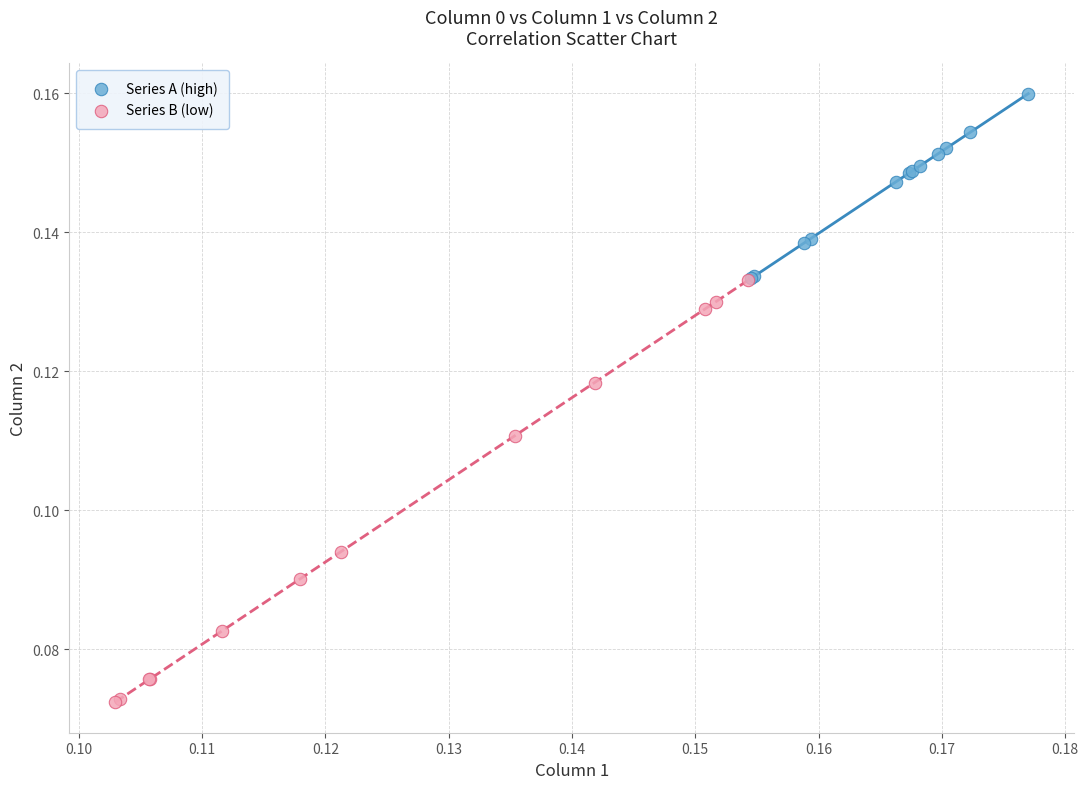

Which series has the largest Y range (max minus min)?

Series B (low)